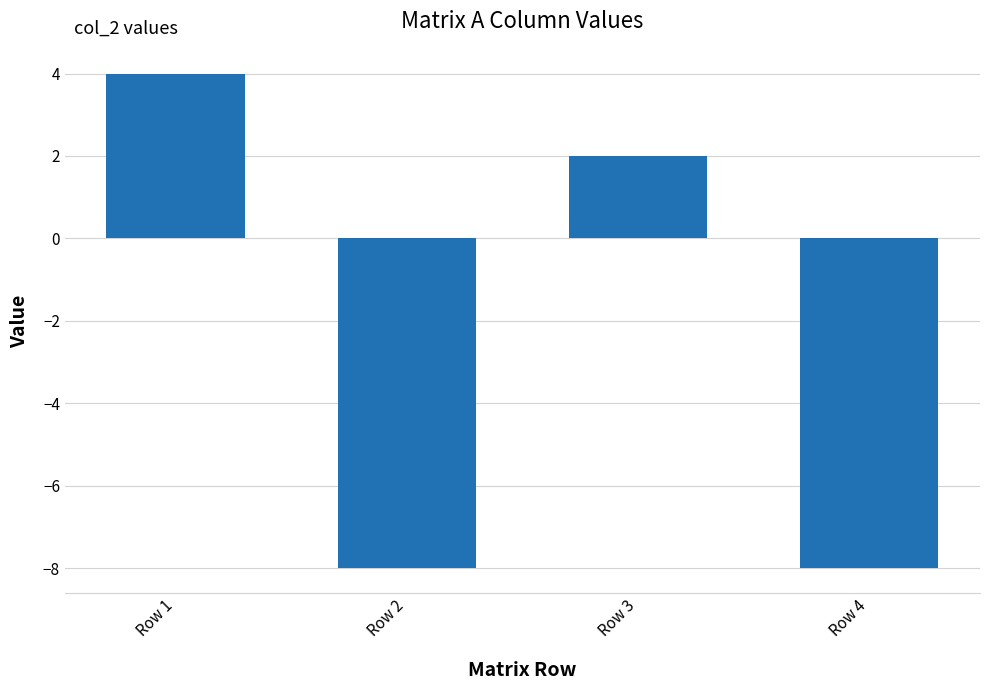

At which label does the data first exceed 2?

Row 1